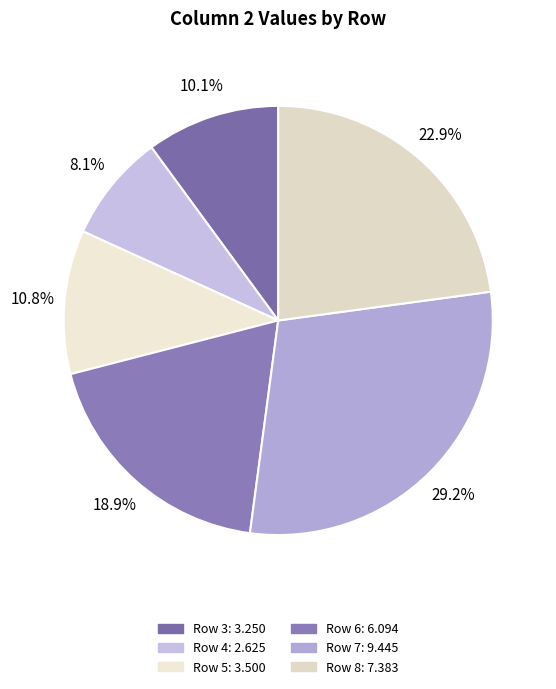

Count the number of slices in the pie.

6